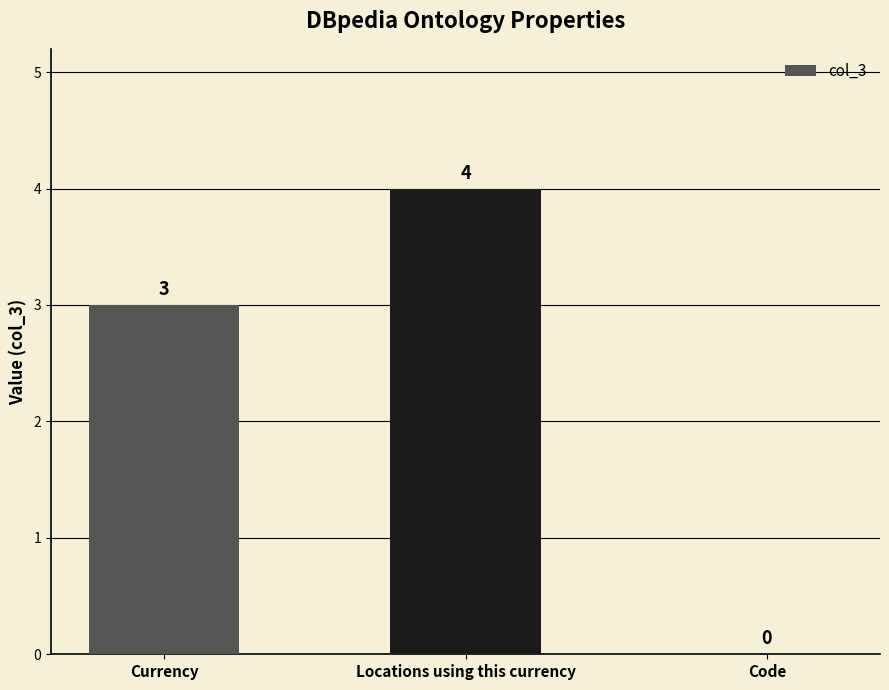

Count the number of data series in this chart.

1